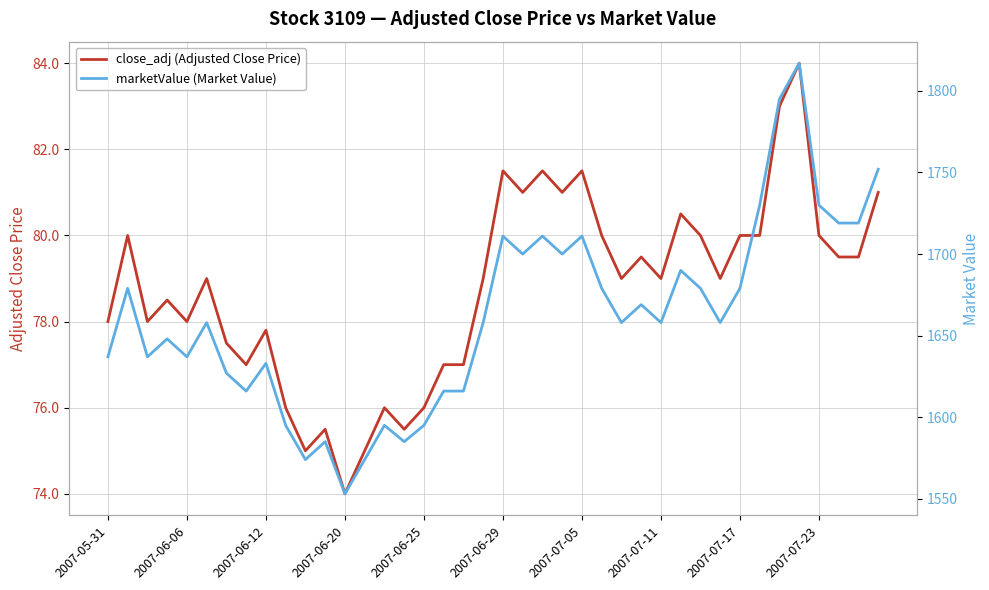

At which label does close_adj (Adjusted Close Price) reach its minimum?

2007-06-20